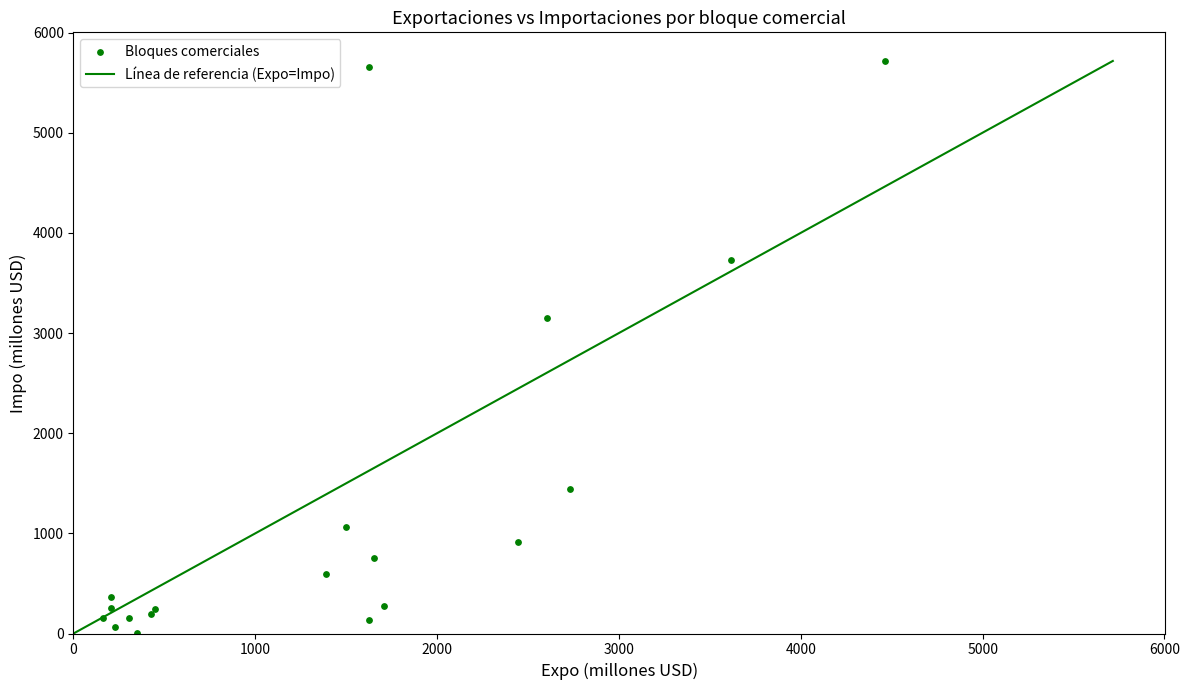

What Y value in the scatter plot is closest to 2862?

3146